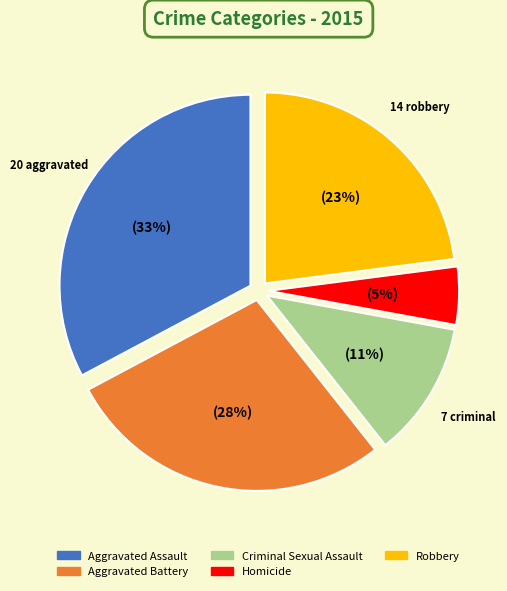

Do Aggravated Assault and Homicide together represent more than half of the pie?

No